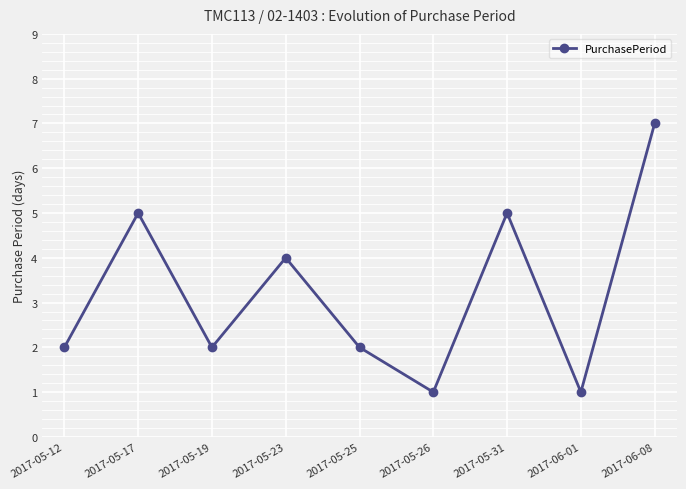

What is the greatest value displayed?

7